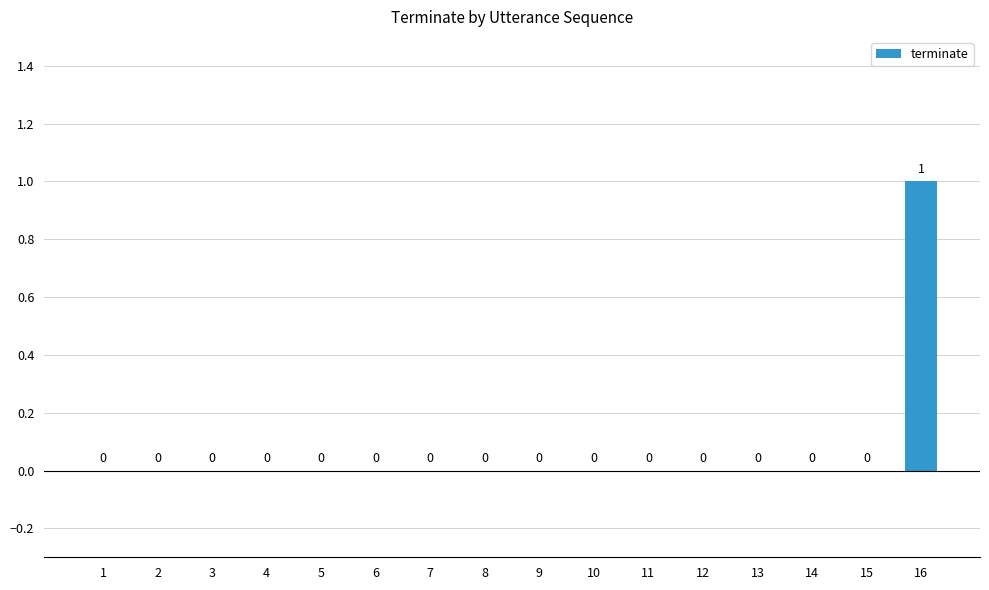

Count the number of categories in the chart.

16